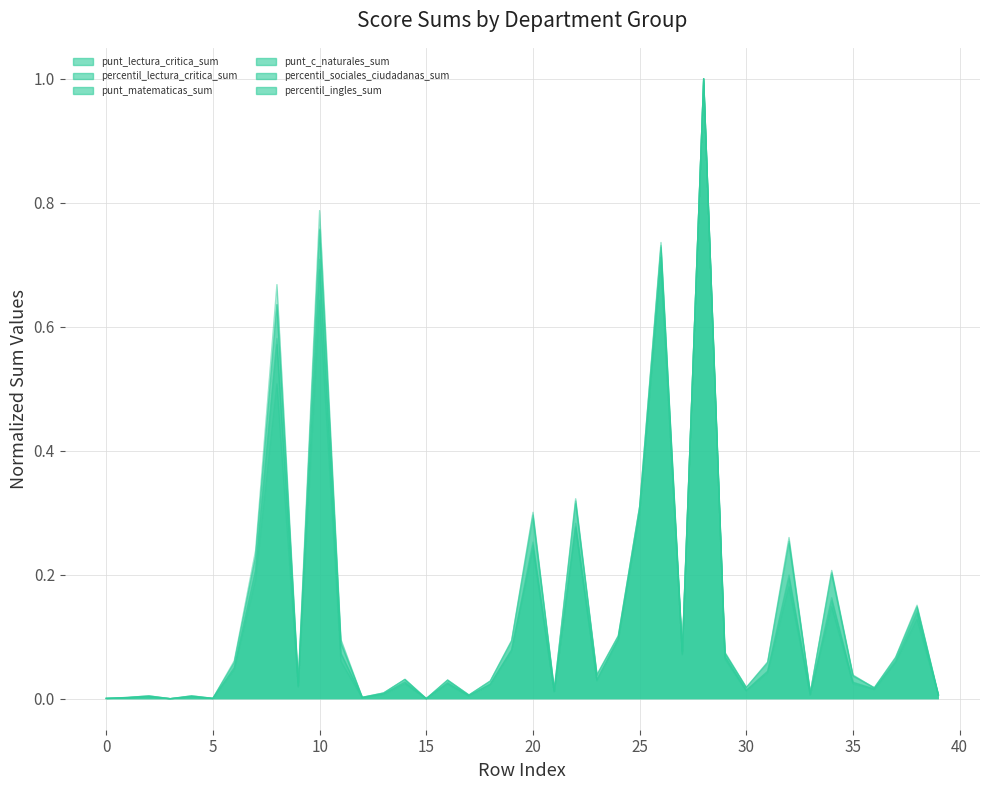

In percentil_lectura_critica_sum, how many points are higher than both neighbors (excluding endpoints)?

13